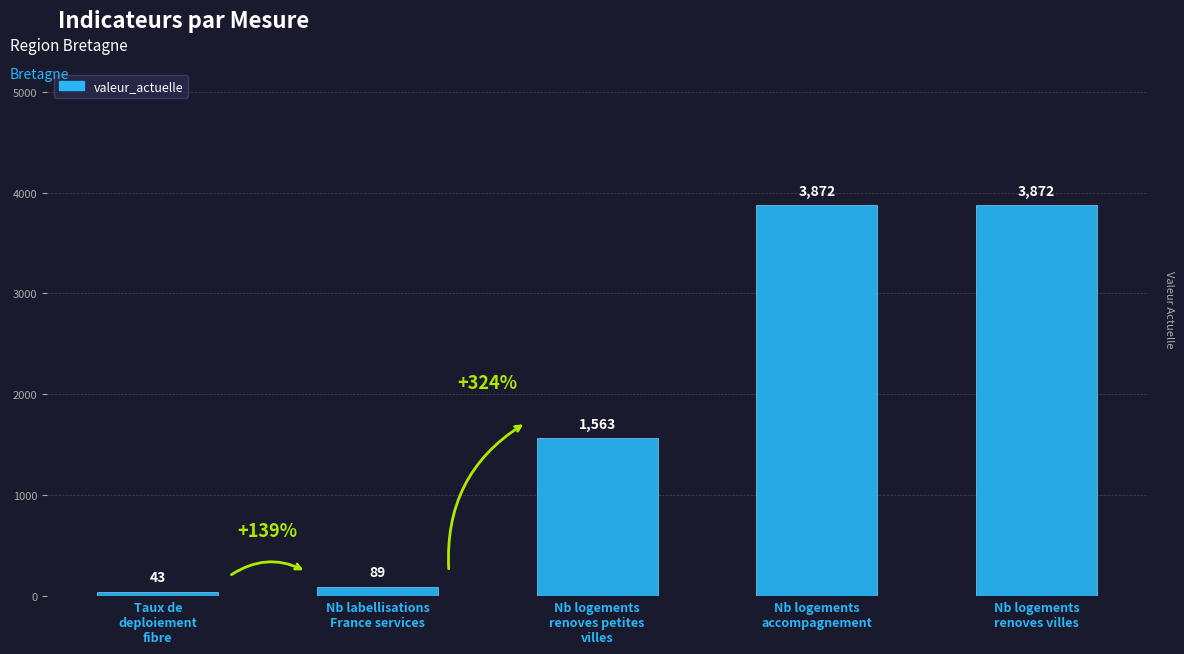

Does the chart contain any negative values?

No